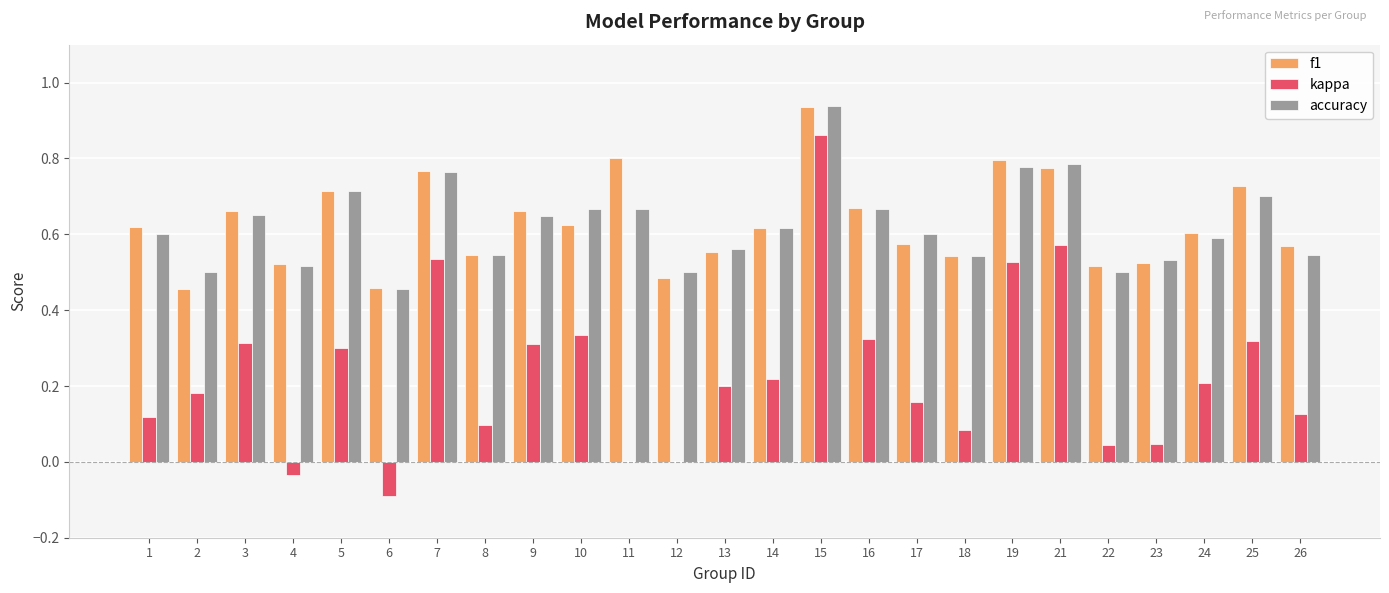

Which category has the highest value in the kappa series?

15